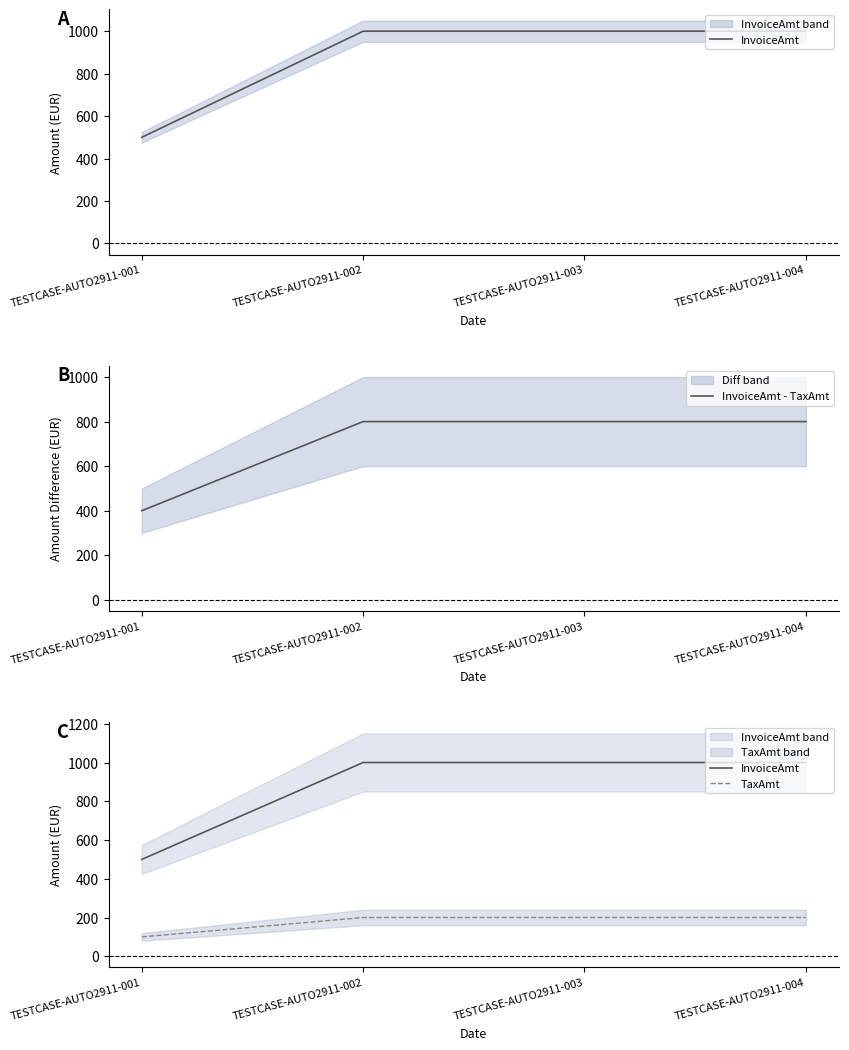

What is the sum of the InvoiceAmt values at TESTCASE-AUTO2911-004 and TESTCASE-AUTO2911-002?

2000